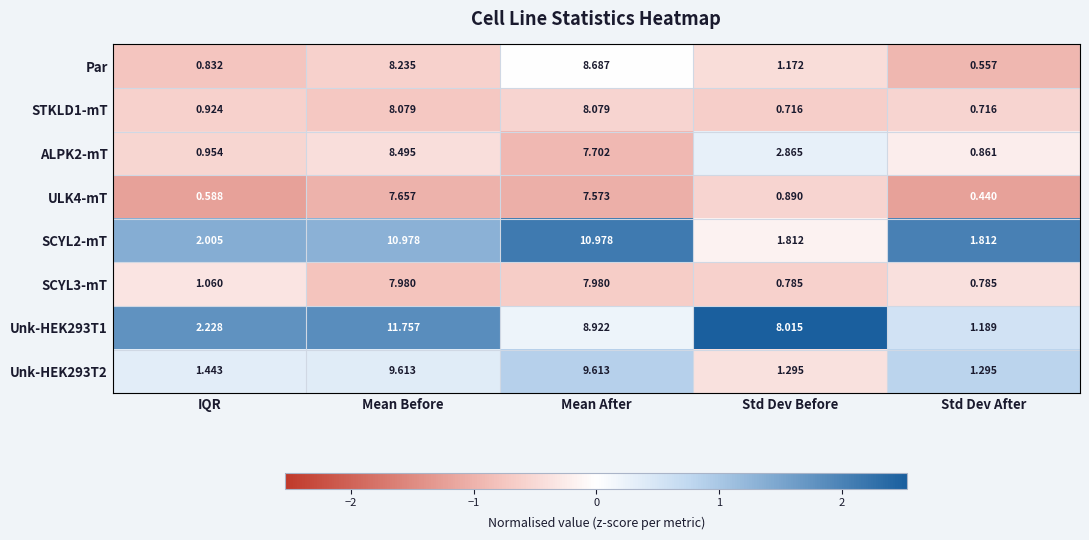

Is the value of SCYL2-mT at Std Dev After greater than the value of Unk-HEK293T1 at Std Dev After?

Yes